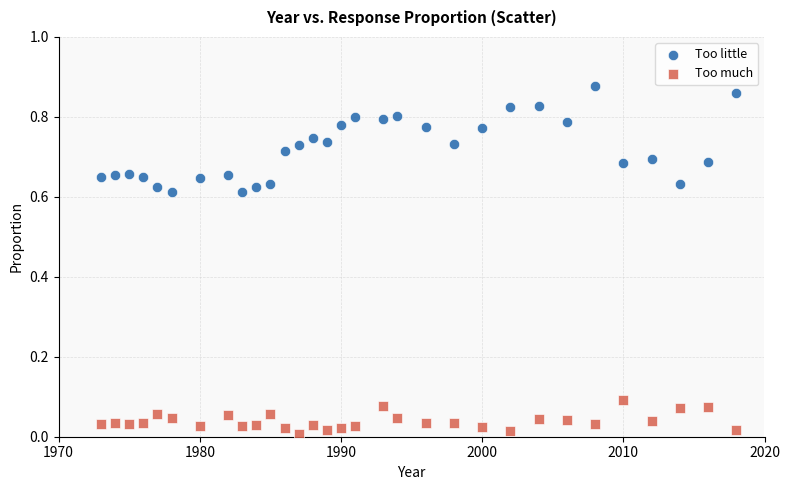

What is the X range (max minus min) for the scatter plot?

45.0